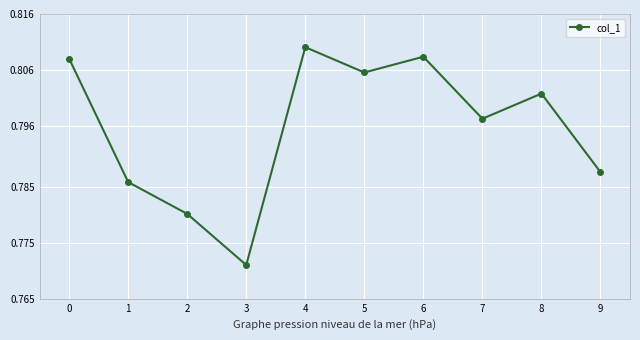

What is the sum of all values?

8.0